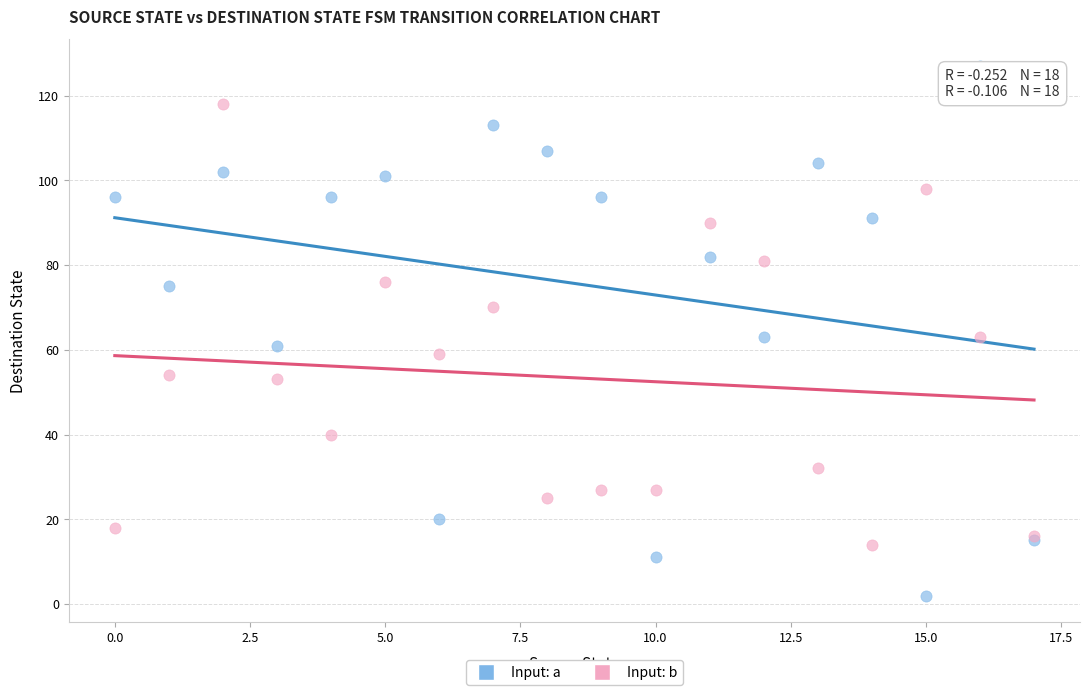

Which series has the widest spread of Y values?

Input: a